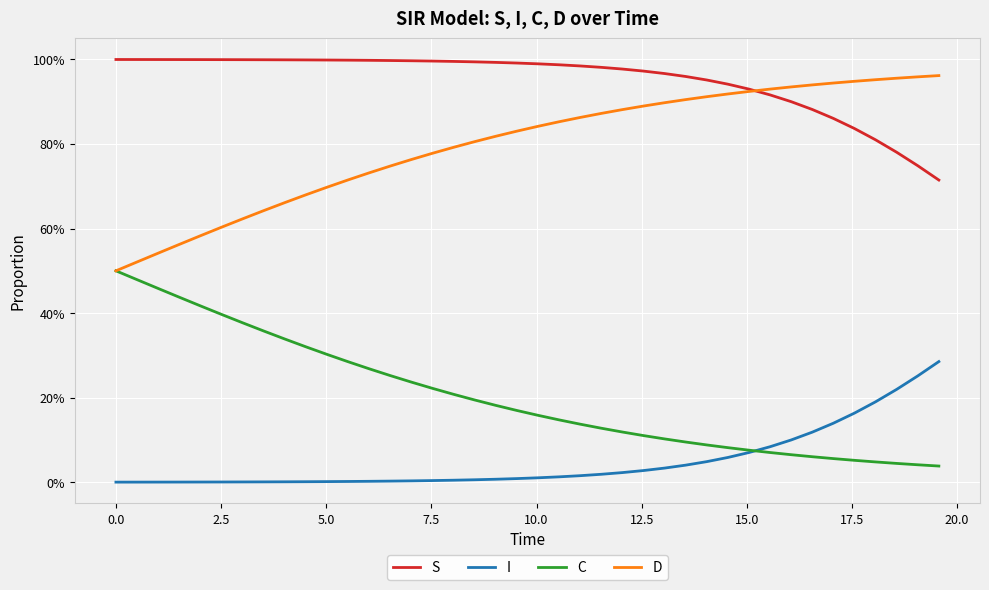

Reading left to right, list all the values displayed in this chart.

S: 1.0	1.0	1.0	1.0	1.0	1.0	1.0	1.0	1.0	1.0	1.0	1.0	1.0	1.0	1.0	1.0	1.0	1.0	1.0	1.0	1.0	1.0	1.0	1.0	1.0	1.0	1.0	1.0	1.0	0.9	0.9	0.9	0.9	0.9	0.9	0.8	0.8	0.8	0.7	0.7
I: 0.0	0.0	0.0	0.0	0.0	0.0	0.0	0.0	0.0	0.0	0.0	0.0	0.0	0.0	0.0	0.0	0.0	0.0	0.0	0.0	0.0	0.0	0.0	0.0	0.0	0.0	0.0	0.0	0.0	0.1	0.1	0.1	0.1	0.1	0.1	0.2	0.2	0.2	0.3	0.3
C: 0.5	0.5	0.5	0.4	0.4	0.4	0.4	0.4	0.3	0.3	0.3	0.3	0.3	0.3	0.2	0.2	0.2	0.2	0.2	0.2	0.2	0.1	0.1	0.1	0.1	0.1	0.1	0.1	0.1	0.1	0.1	0.1	0.1	0.1	0.1	0.1	0.0	0.0	0.0	0.0
D: 0.5	0.5	0.5	0.6	0.6	0.6	0.6	0.6	0.7	0.7	0.7	0.7	0.7	0.7	0.8	0.8	0.8	0.8	0.8	0.8	0.8	0.9	0.9	0.9	0.9	0.9	0.9	0.9	0.9	0.9	0.9	0.9	0.9	0.9	0.9	0.9	1.0	1.0	1.0	1.0